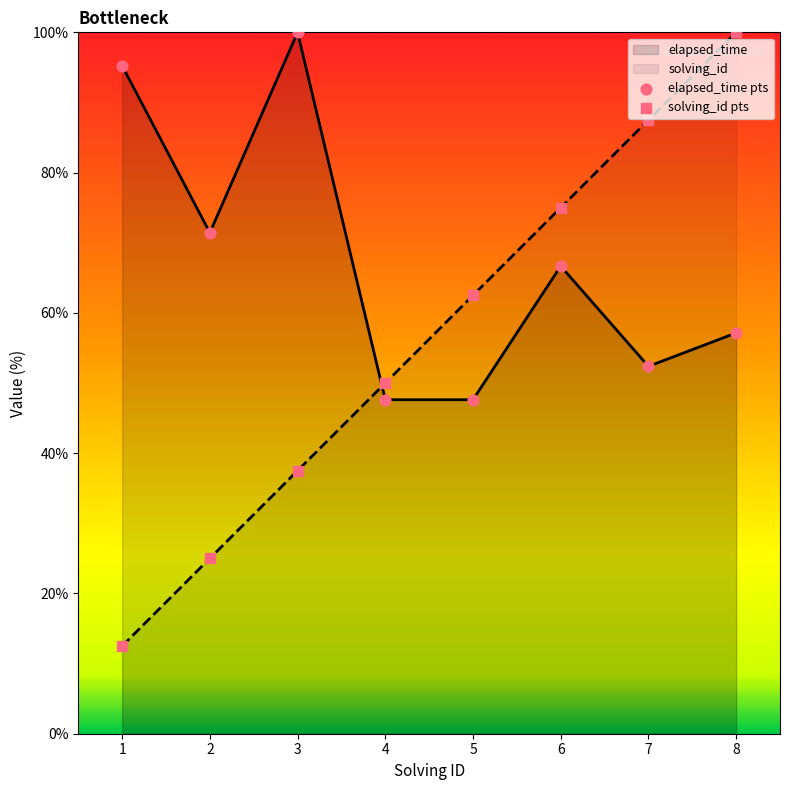

What is the total value across all series at 6?

141.7